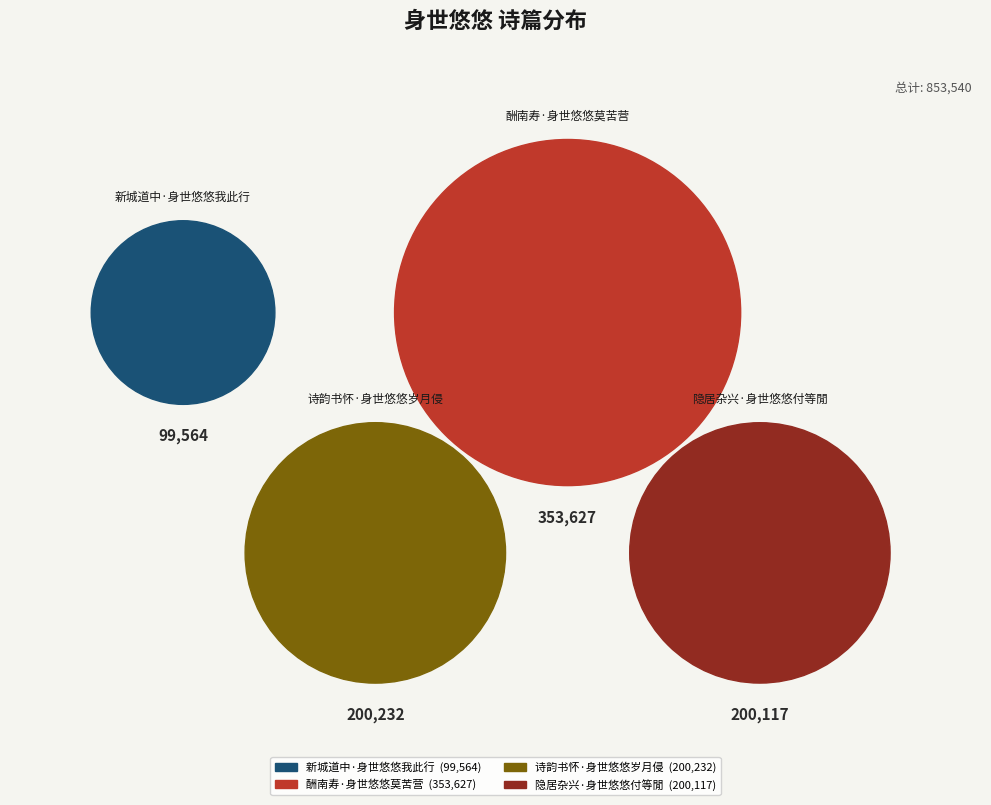

The 酬南寿·身世悠悠莫苦营 slice represents 41% of the pie. True or false?

True